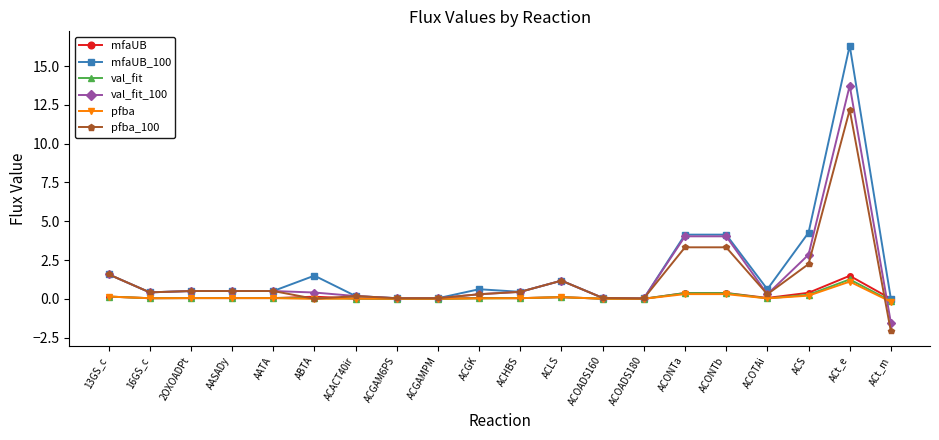

What is the smallest value displayed?

-2.1